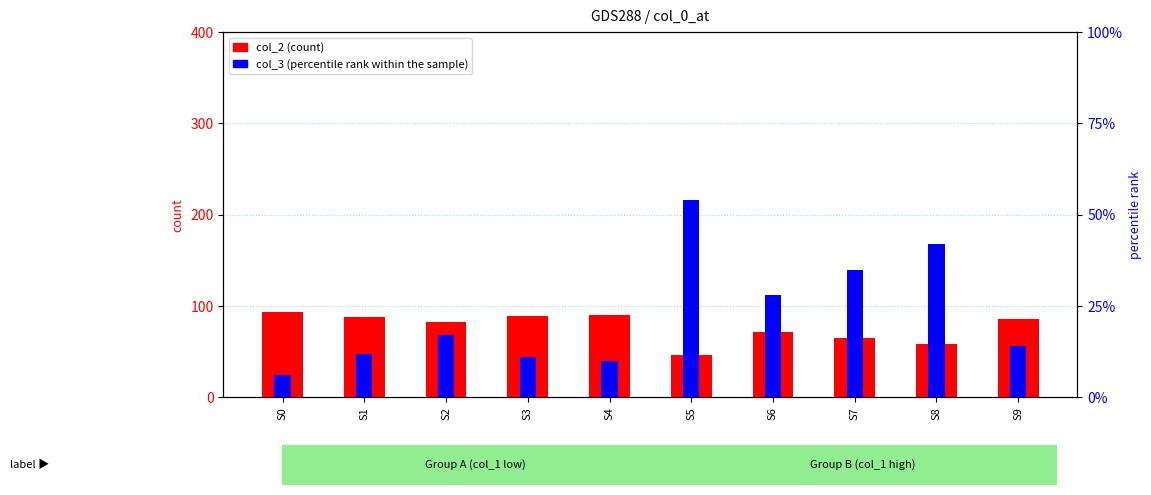

What is the total value across all series at S6?

100